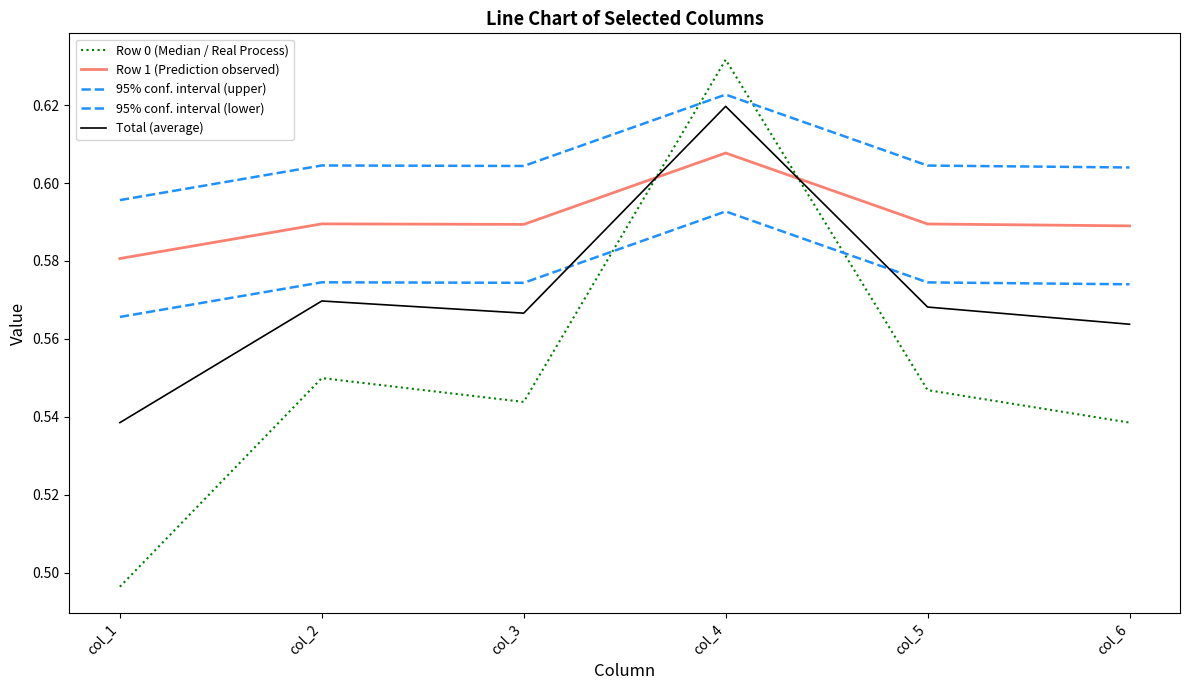

How many lines are shown in the chart?

5